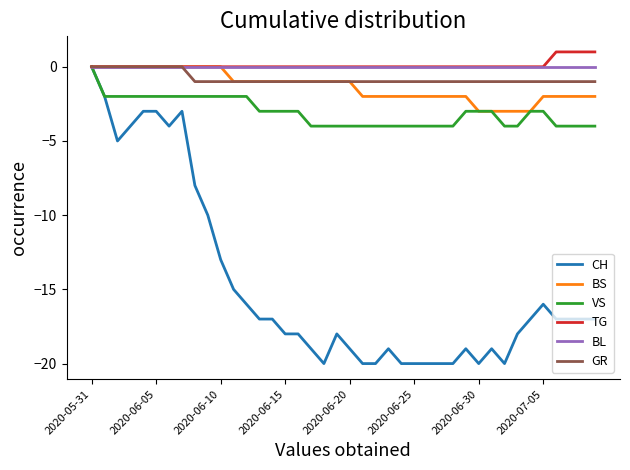

Which series has the largest range (max minus min)?

CH